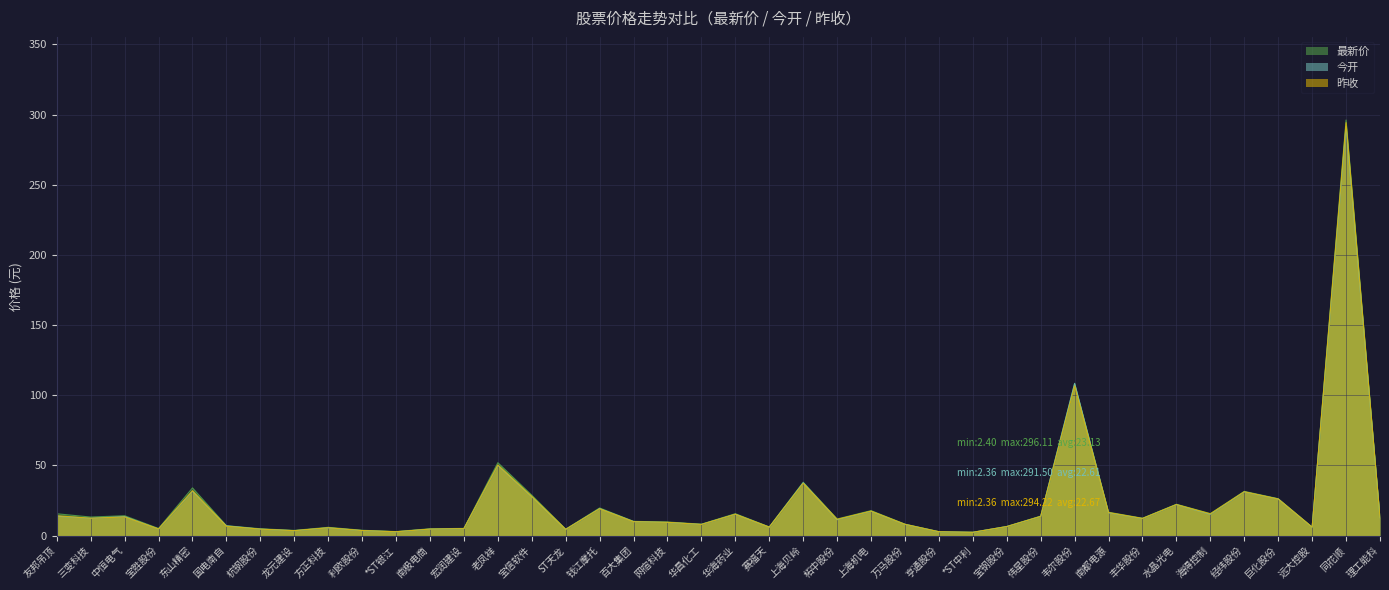

Rank the series at 上海贝岭 from highest to lowest value.

最新价, 今开, 昨收